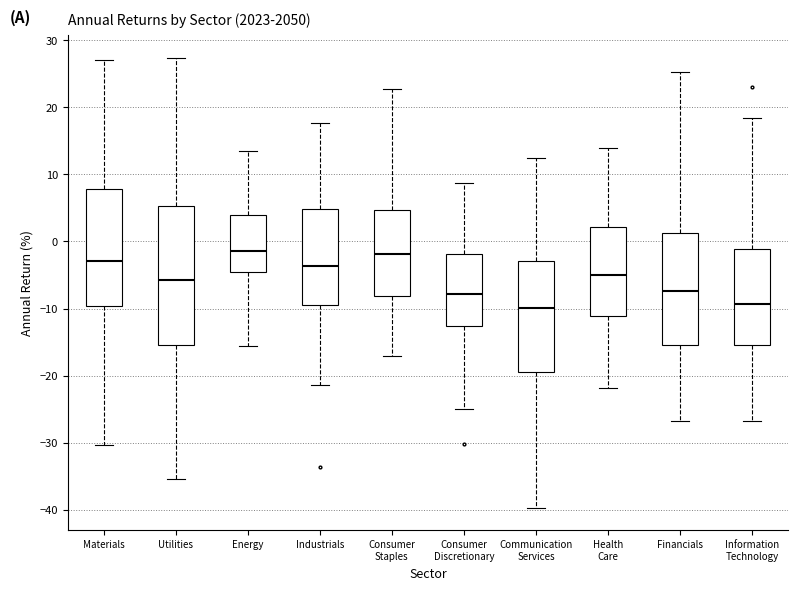

Comparing the boxes themselves (not the whiskers), which one is the tallest?

Utilities